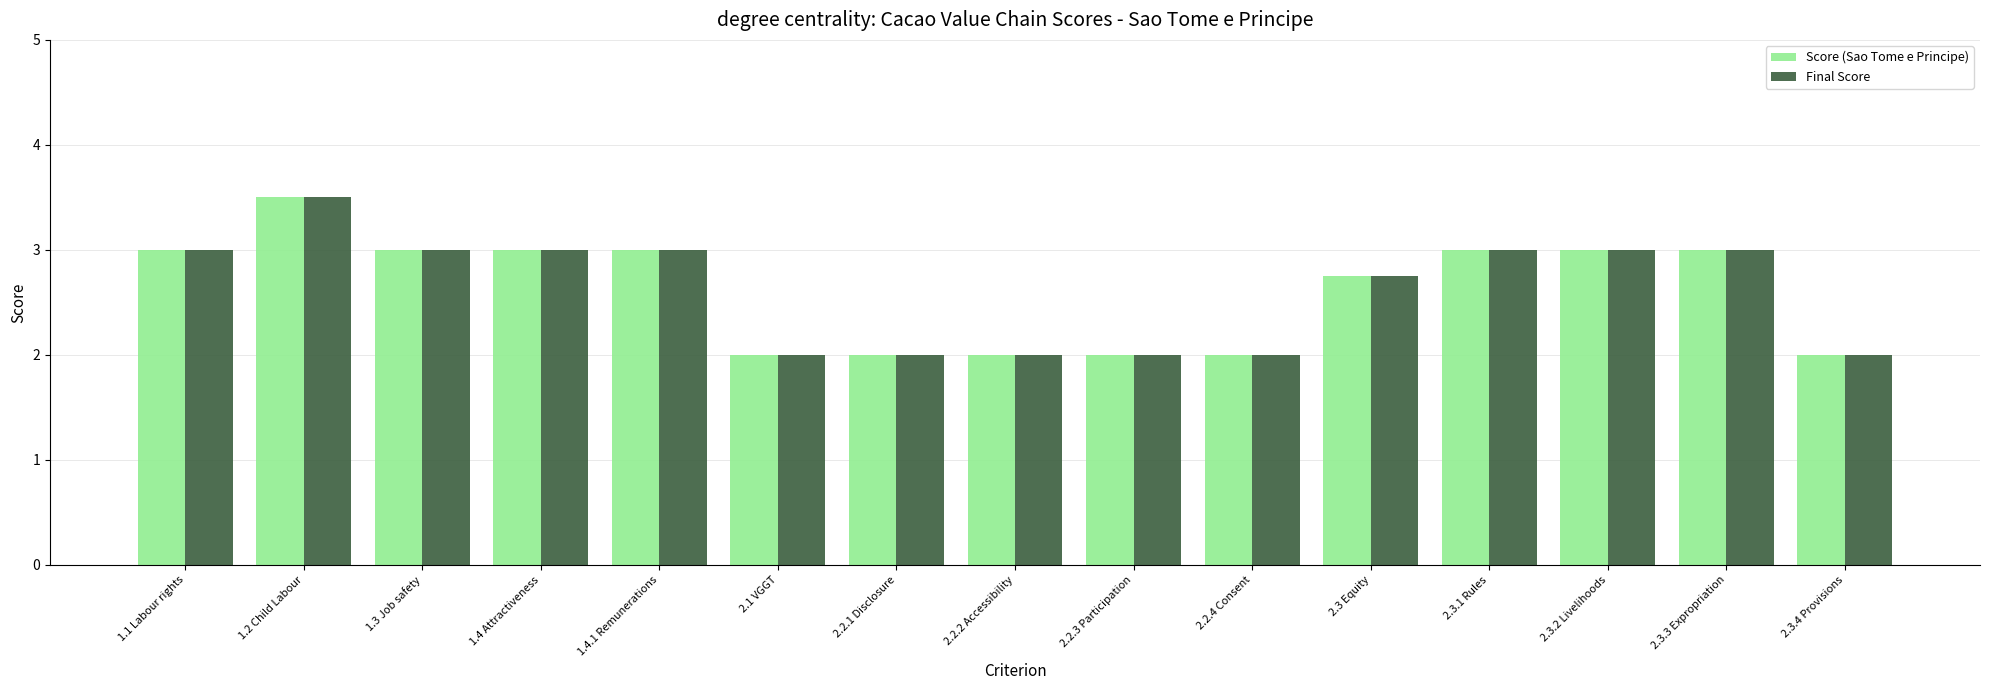

How many bars are there in total?

30